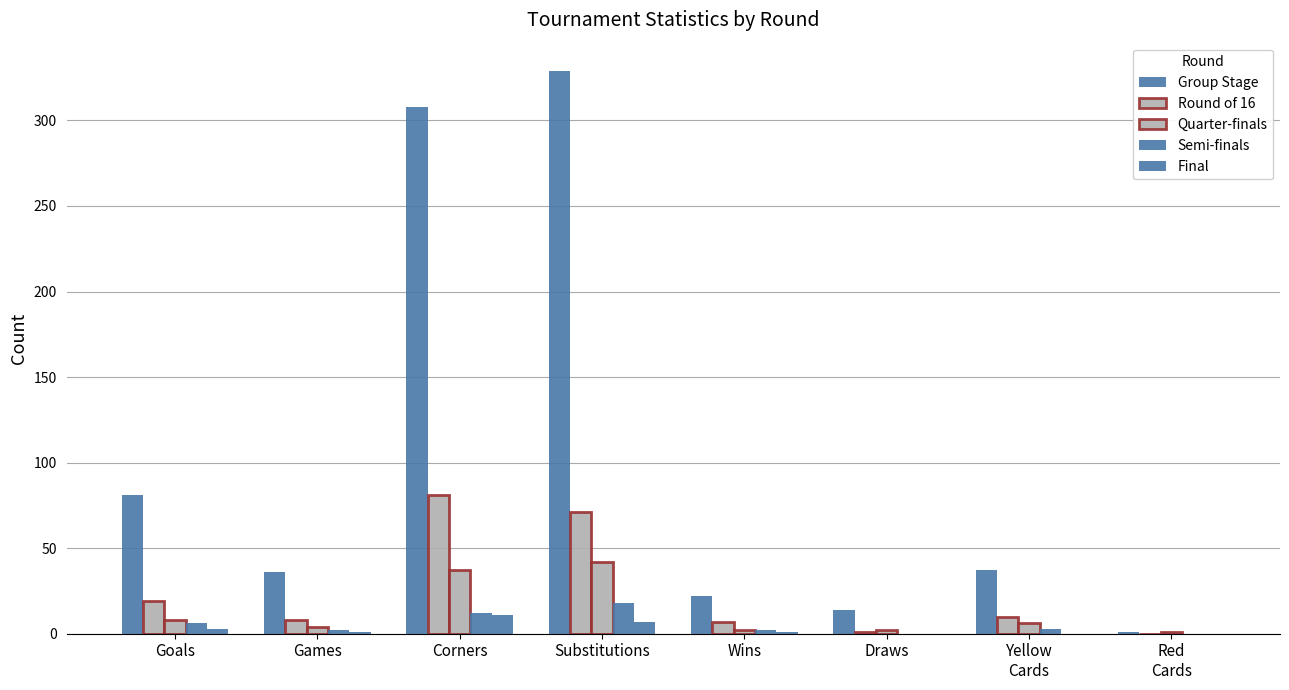

Reading right to left, extract all data points from this chart.

Group Stage: Red
Cards=1	Yellow
Cards=37	Draws=14	Wins=22	Substitutions=329	Corners=308	Games=36	Goals=81
Round of 16: Red
Cards=0	Yellow
Cards=10	Draws=1	Wins=7	Substitutions=71	Corners=81	Games=8	Goals=19
Quarter-finals: Red
Cards=1	Yellow
Cards=6	Draws=2	Wins=2	Substitutions=42	Corners=37	Games=4	Goals=8
Semi-finals: Red
Cards=0	Yellow
Cards=3	Draws=0	Wins=2	Substitutions=18	Corners=12	Games=2	Goals=6
Final: Red
Cards=0	Yellow
Cards=0	Draws=0	Wins=1	Substitutions=7	Corners=11	Games=1	Goals=3